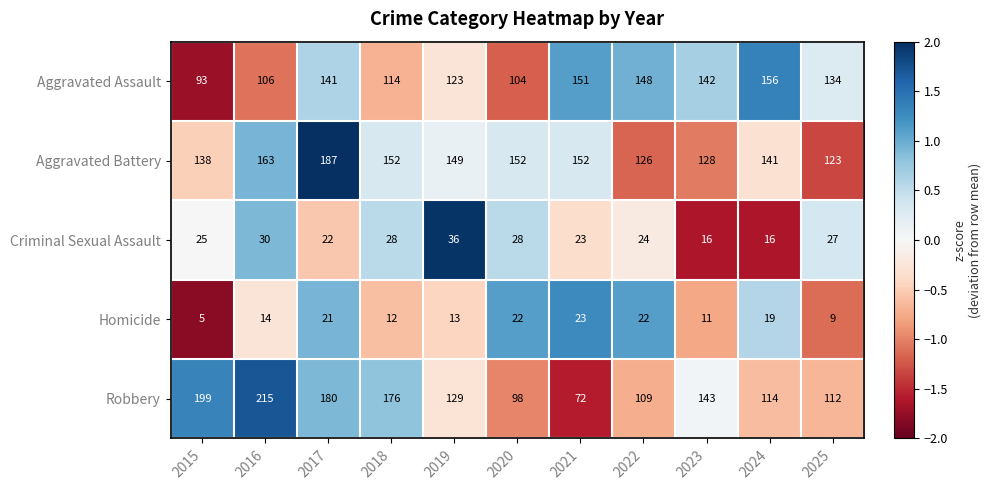

How many data points does each series have?

11